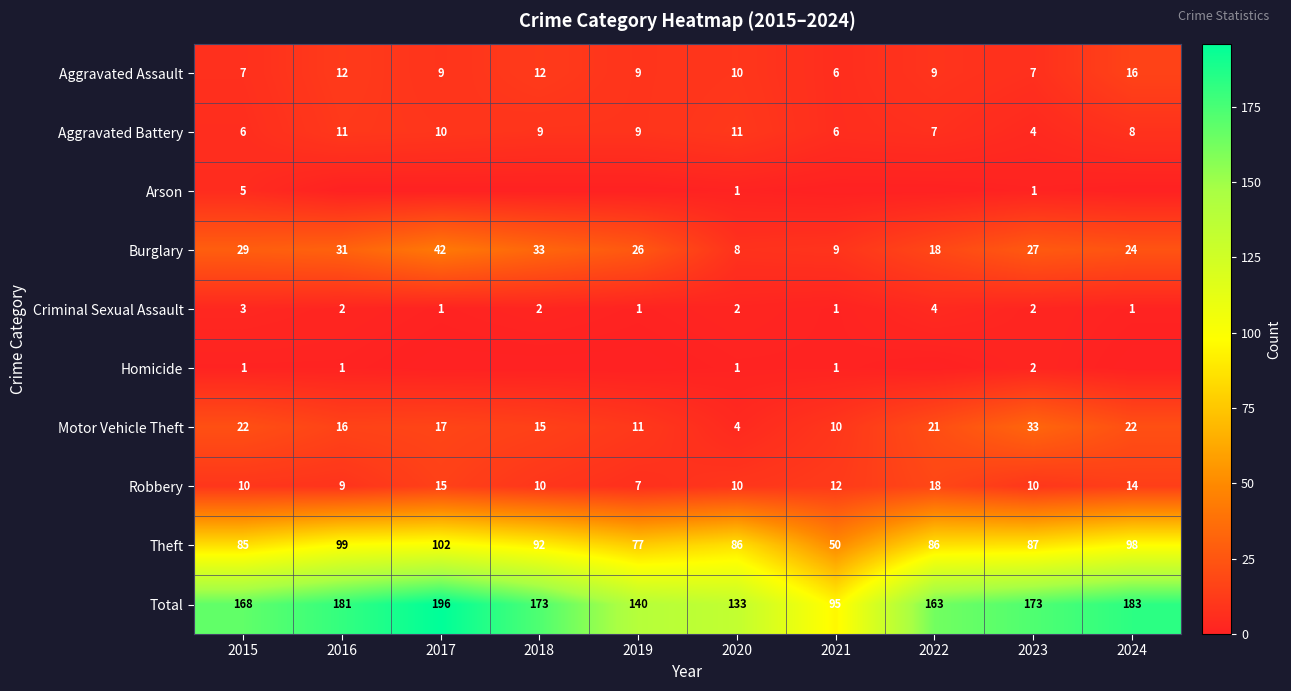

Is it true that Robbery equals 20 at 2017?

False